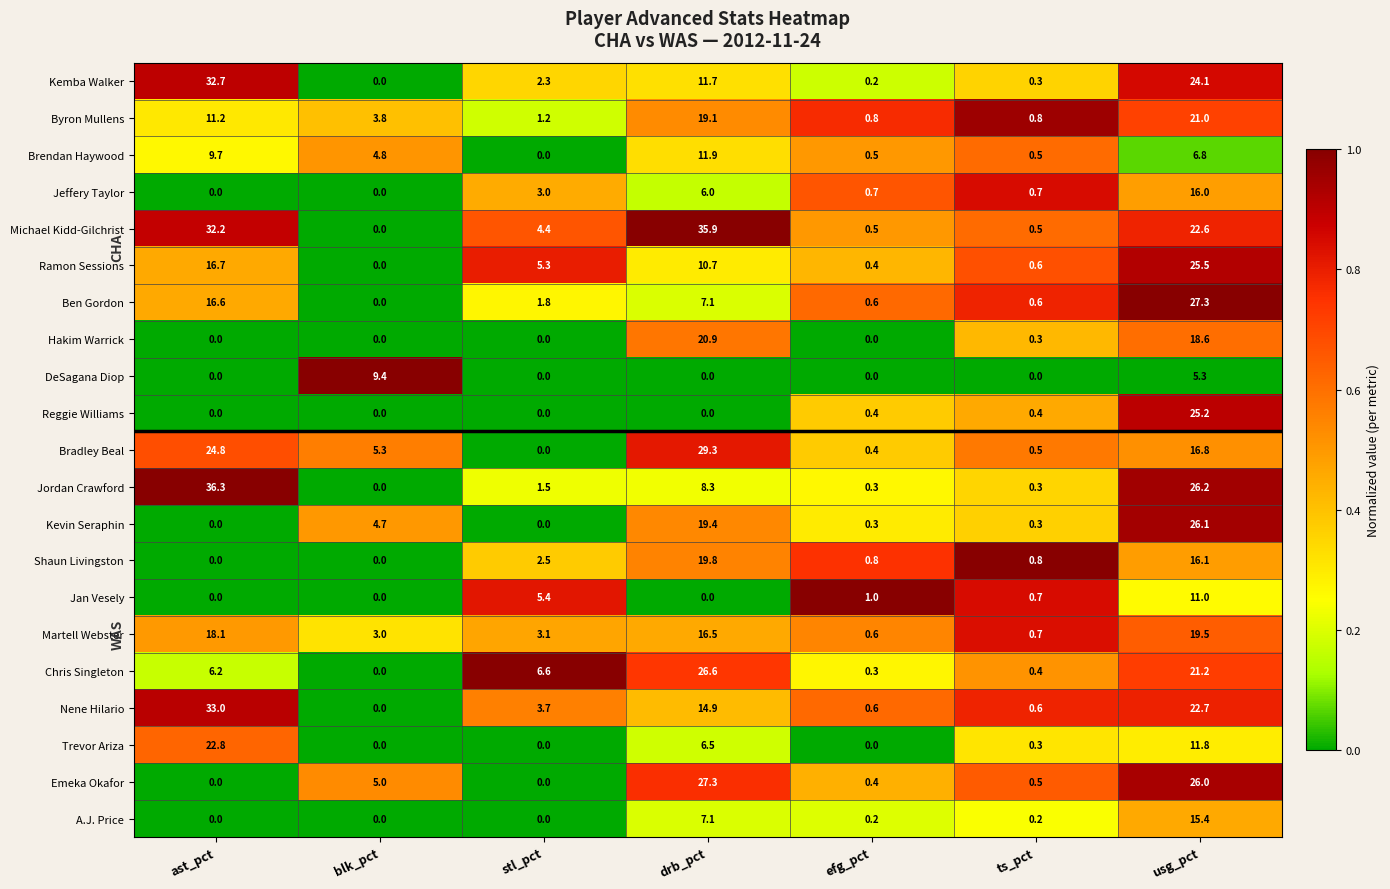

At which label does Bradley Beal first exceed 5?

ast_pct